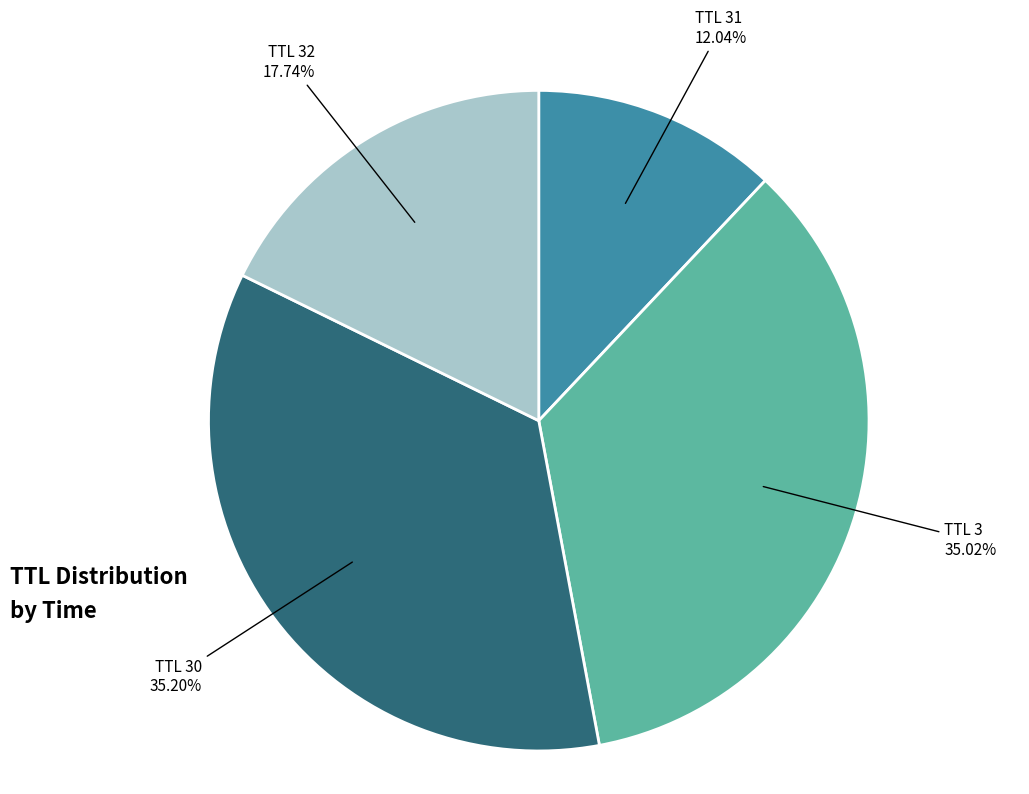

Which has a higher value, TTL 30 or TTL 31?

TTL 30